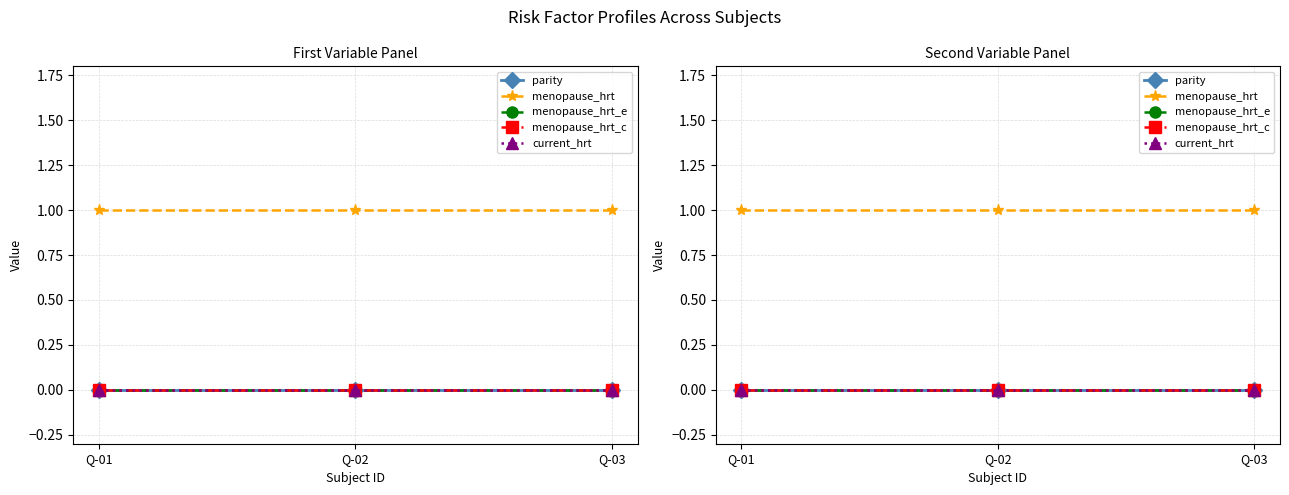

At how many categories does at least one series exceed 0?

3